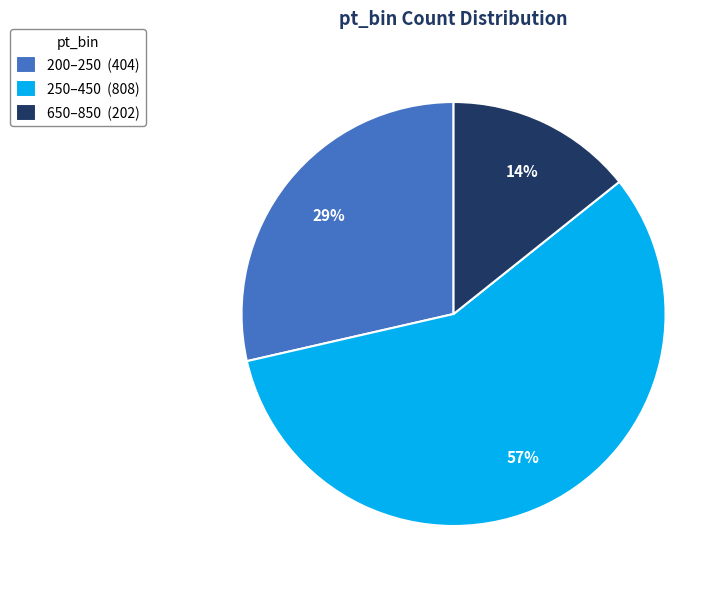

What is the largest slice in the pie chart?

250–450